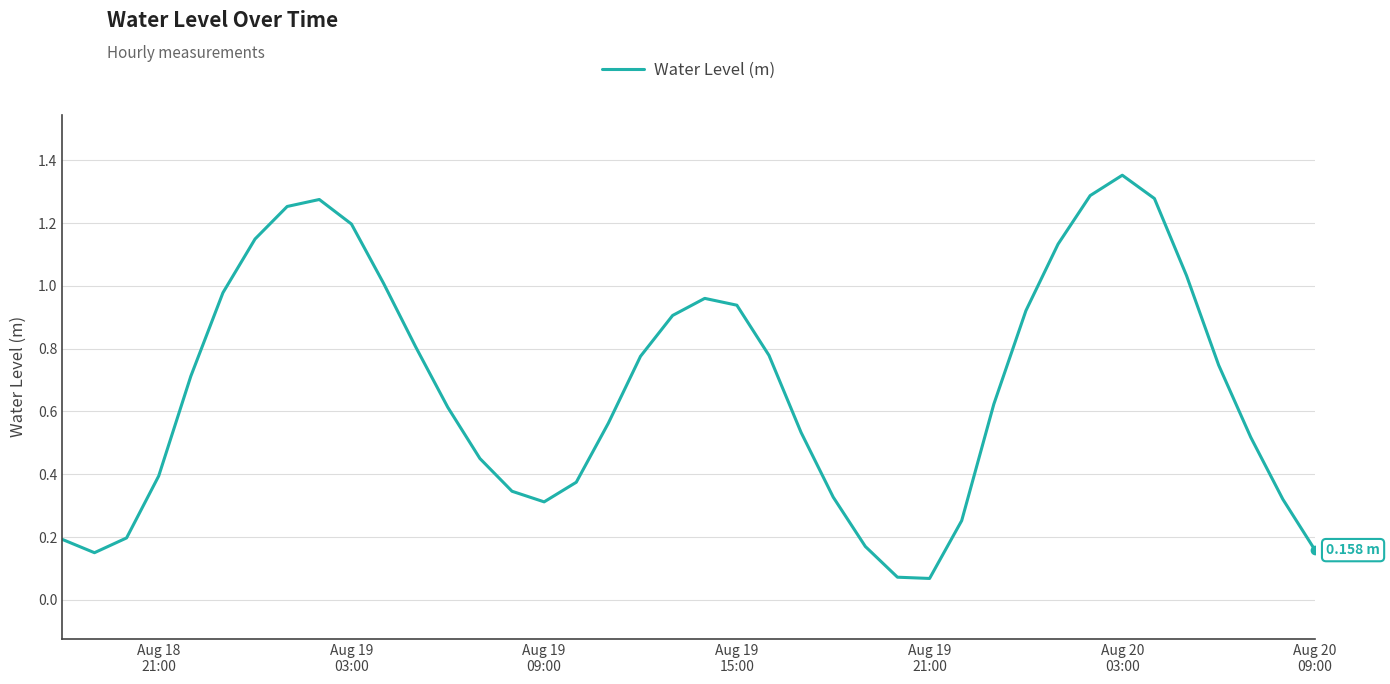

Does the chart have visible grid lines?

Yes